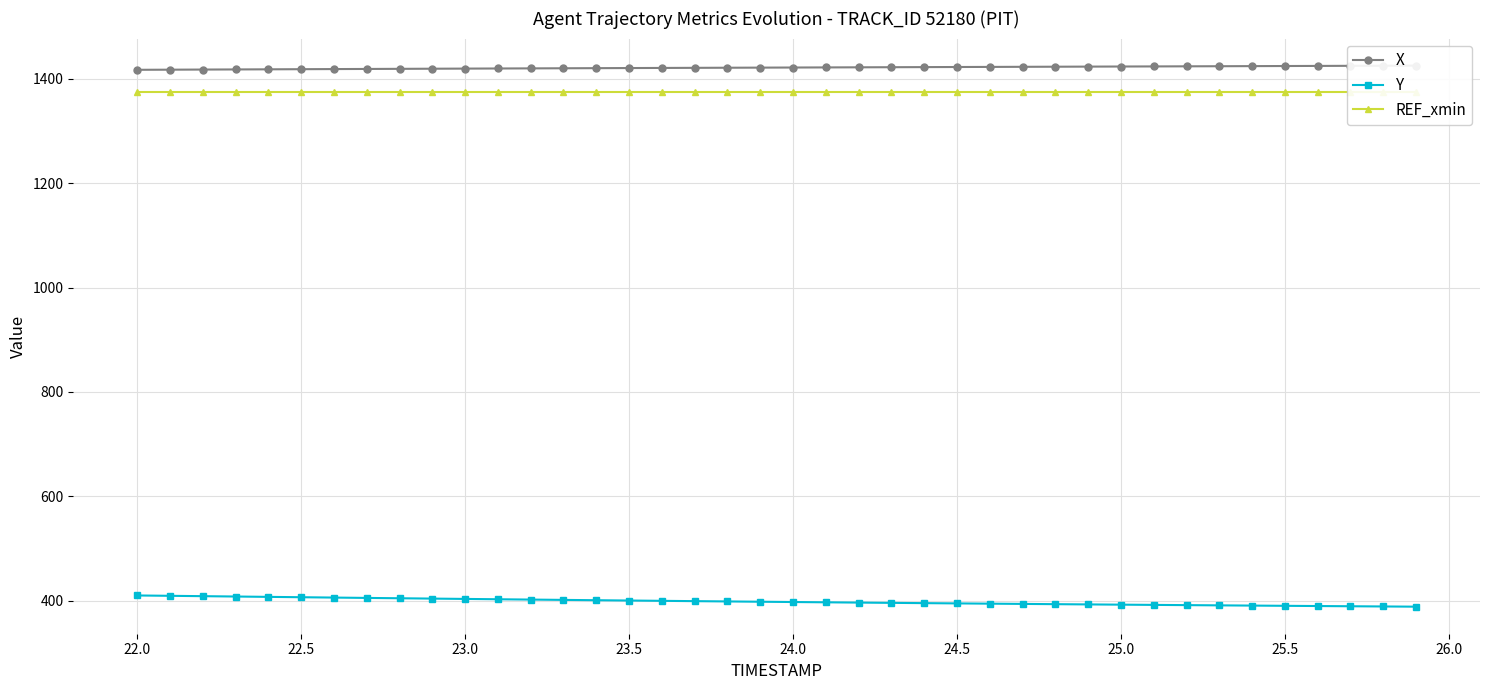

Is this an area chart (filled region under the line)?

No